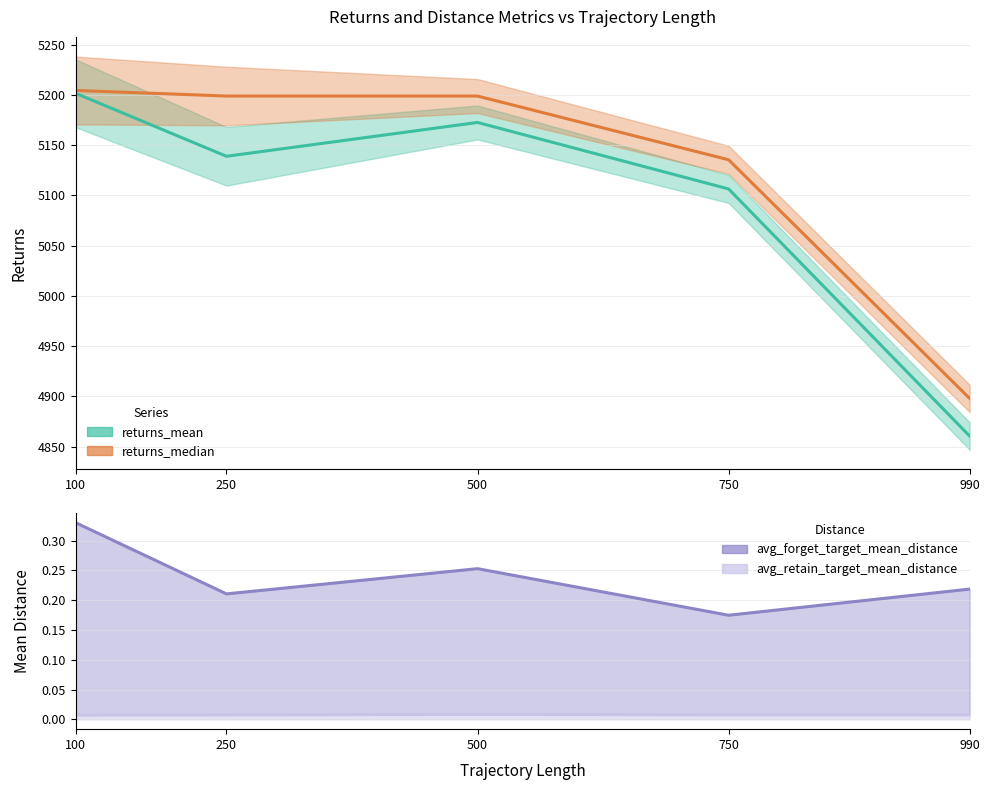

What is the difference between the maximum and second lowest values in the avg_forget_target_mean_distance series?

0.1